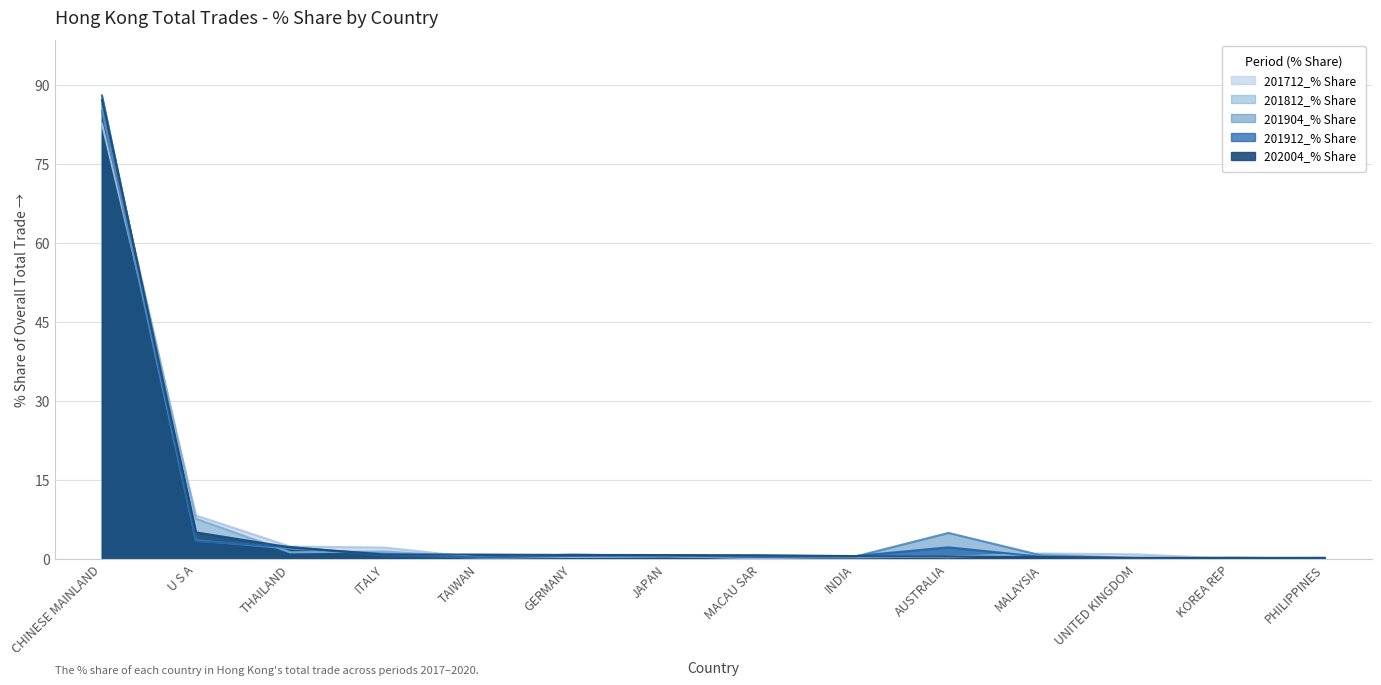

Reading left to right, extract all data points from this chart.

201712_% Share: 82.6	8.2	2.3	2.1	0.2	0.3	0.5	0.1	0.5	0.3	1.0	0.8	0.0	0.3
201812_% Share: 86.1	7.6	1.2	1.4	0.2	0.4	0.4	0.2	0.3	0.4	0.8	0.1	0.1	0.1
201904_% Share: 85.0	3.5	1.9	0.9	0.2	0.8	0.5	0.4	0.4	4.9	0.6	0.0	0.2	0.1
201912_% Share: 88.0	3.3	2.2	0.6	0.2	0.5	0.6	0.3	0.5	2.2	0.3	0.1	0.1	0.1
202004_% Share: 87.1	5.0	2.2	0.8	0.8	0.7	0.7	0.7	0.5	0.4	0.3	0.2	0.1	0.1